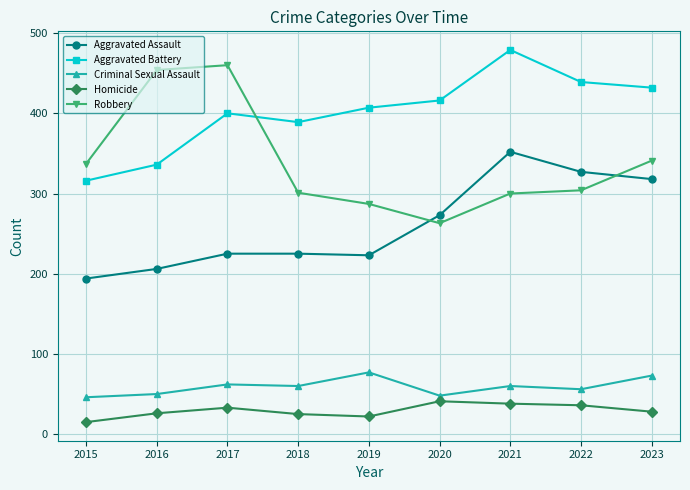

Is the value of Criminal Sexual Assault at 2015 greater than the value of Aggravated Battery at 2017?

No